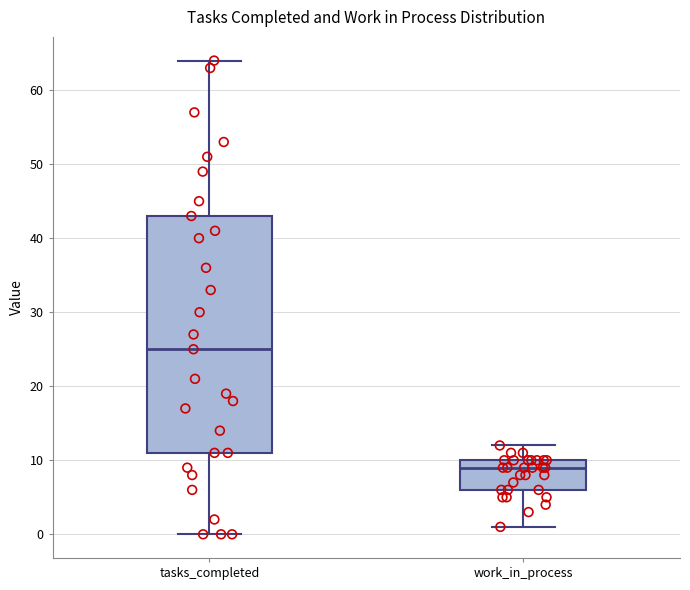

Which box has the lowest median line?

work_in_process